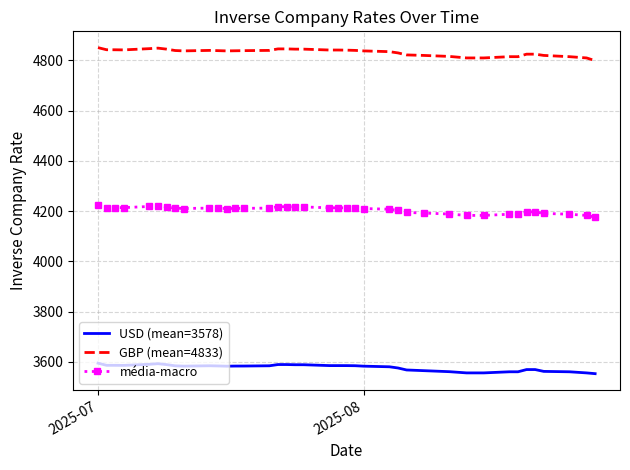

What are all the series names shown in the legend?

USD (mean=3578), GBP (mean=4833), média-macro